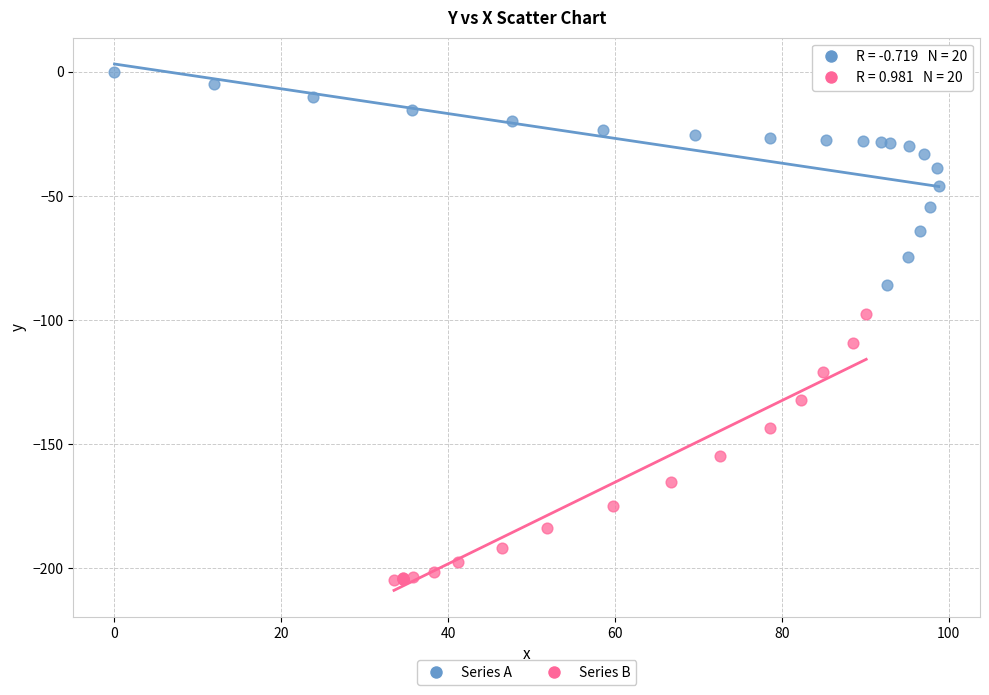

Which series has the largest Y range (max minus min)?

Series B